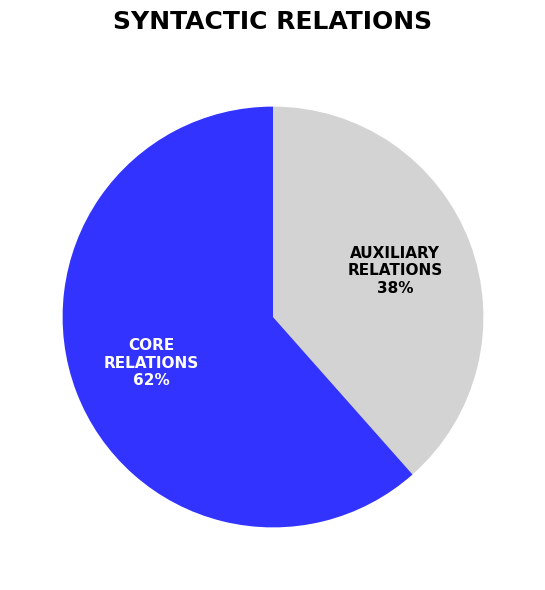

Is there any slice that represents more than half of the pie?

Yes